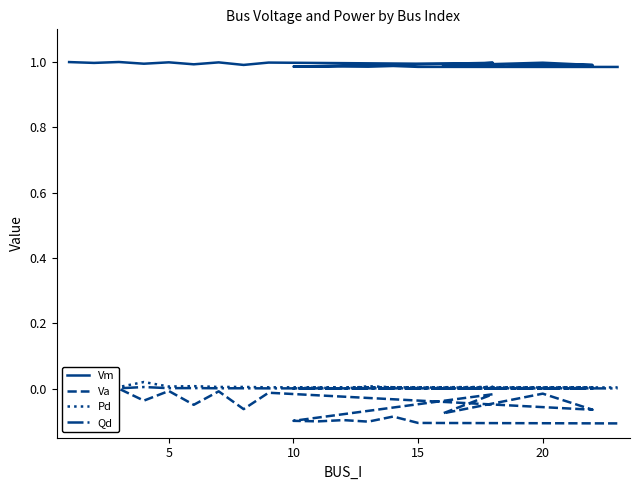

The value of Pd at 25 is 0.0. True or false?

False